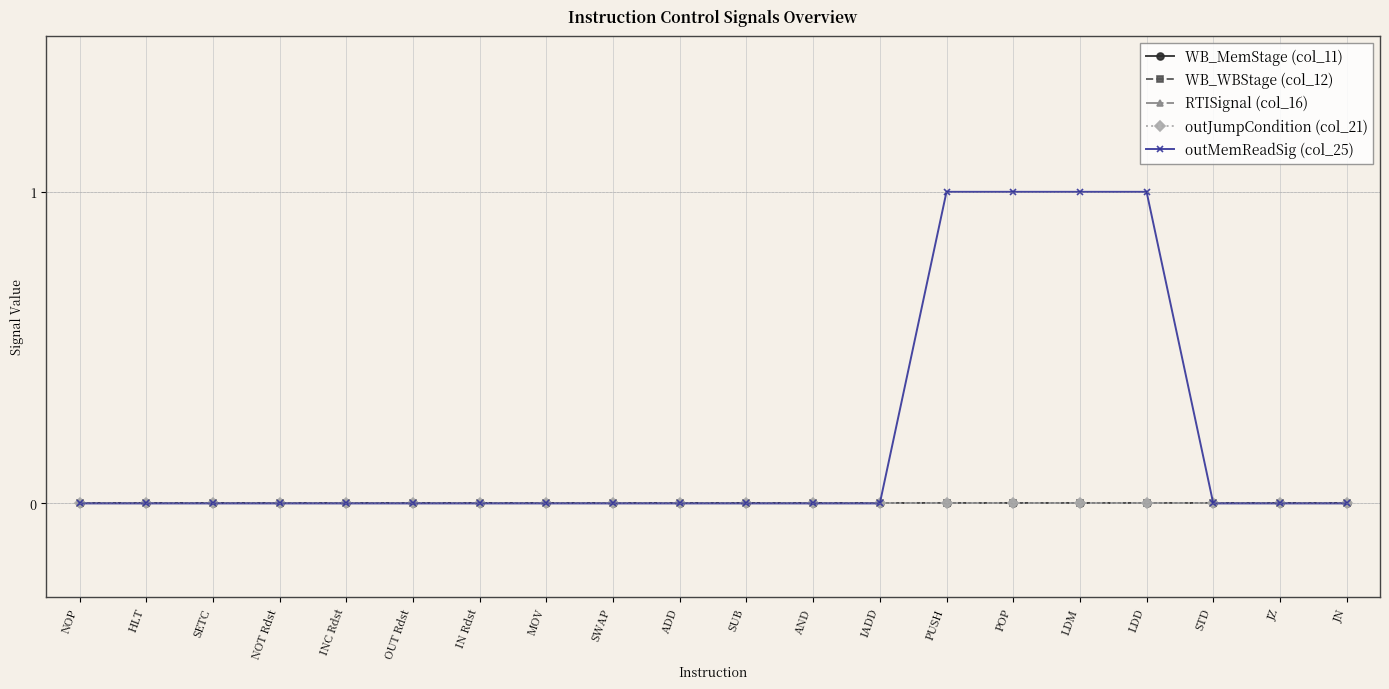

True or false: WB_MemStage (col_11) has a value of 0 at JZ.

True